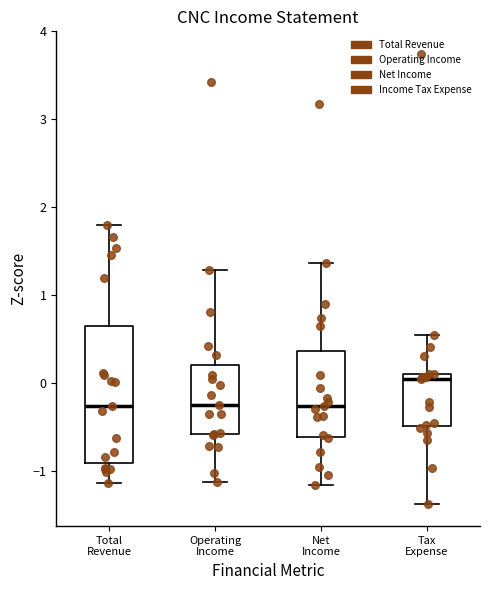

Which box has the highest median line?

Tax Expense